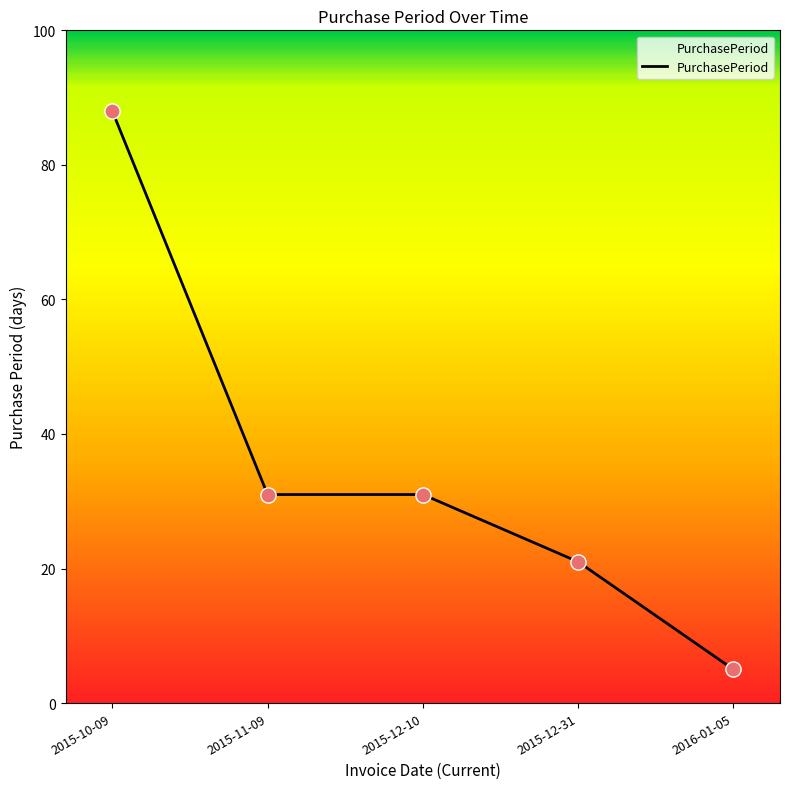

Between 2015-12-31 and 2016-01-05, which is larger?

2015-12-31